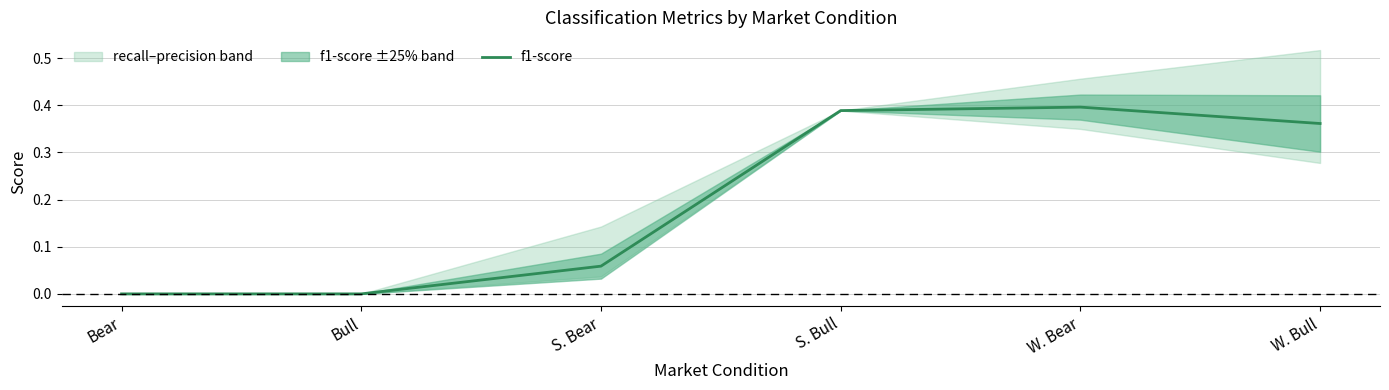

What is the approximate value at W. Bear?

0.4